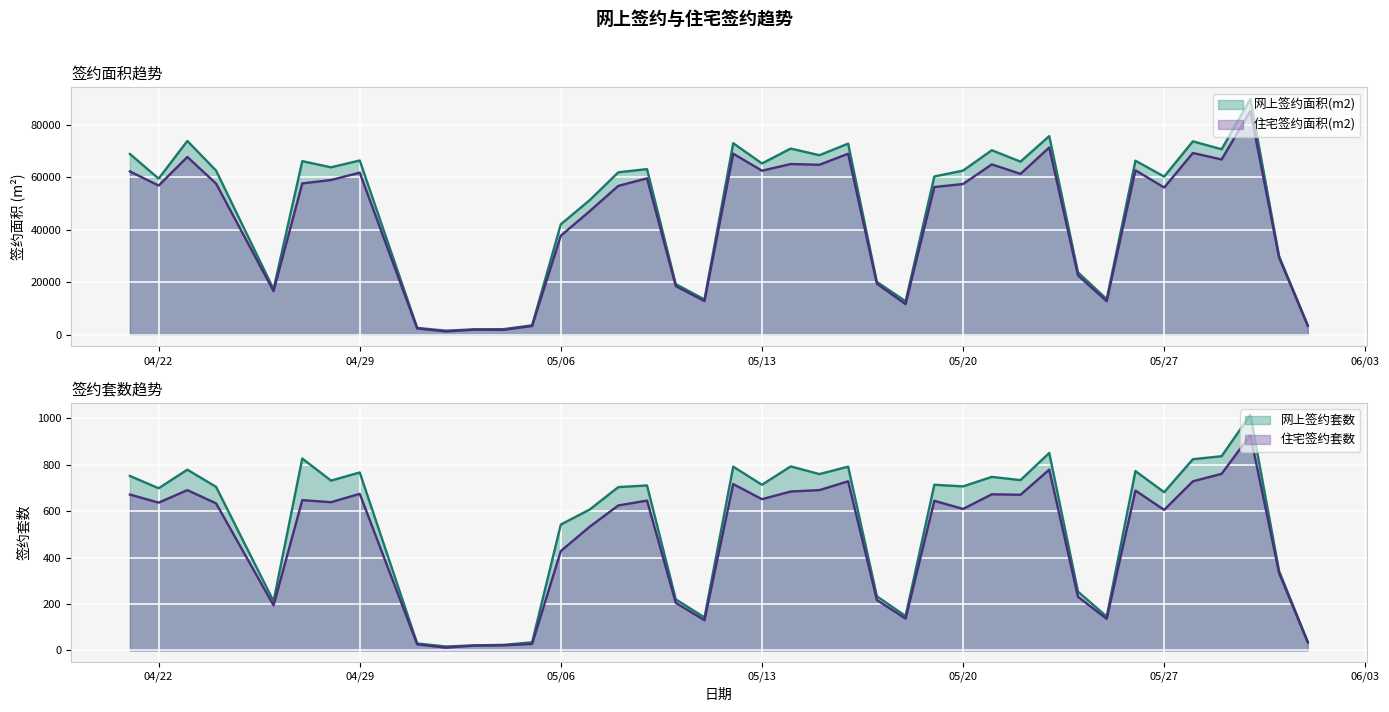

At 2025/5/15, list the series in order from smallest to largest.

住宅签约套数, 网上签约套数, 住宅签约面积(m2), 网上签约面积(m2)